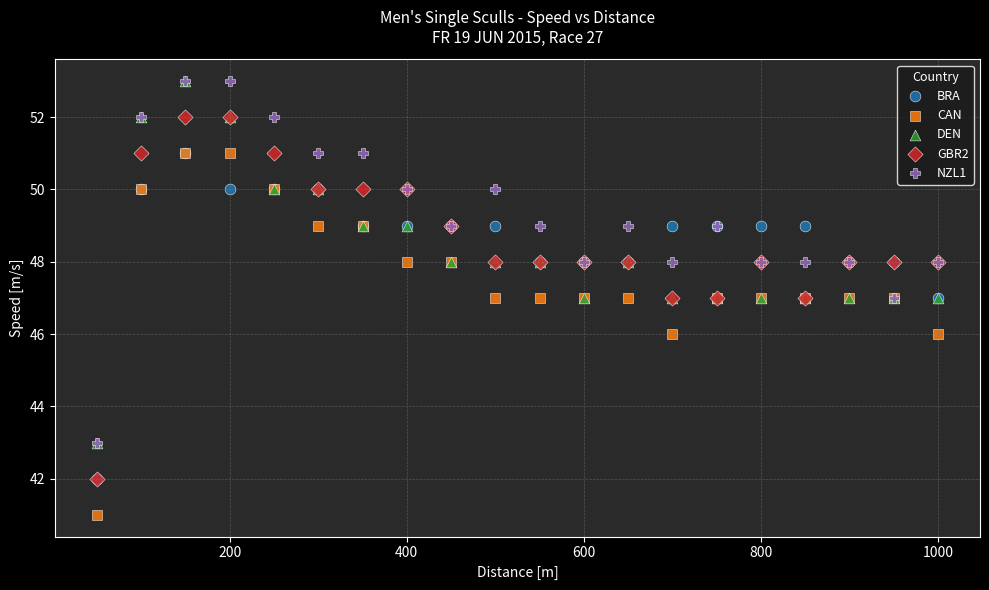

What are all the series names shown in the legend?

BRA, CAN, DEN, GBR2, NZL1